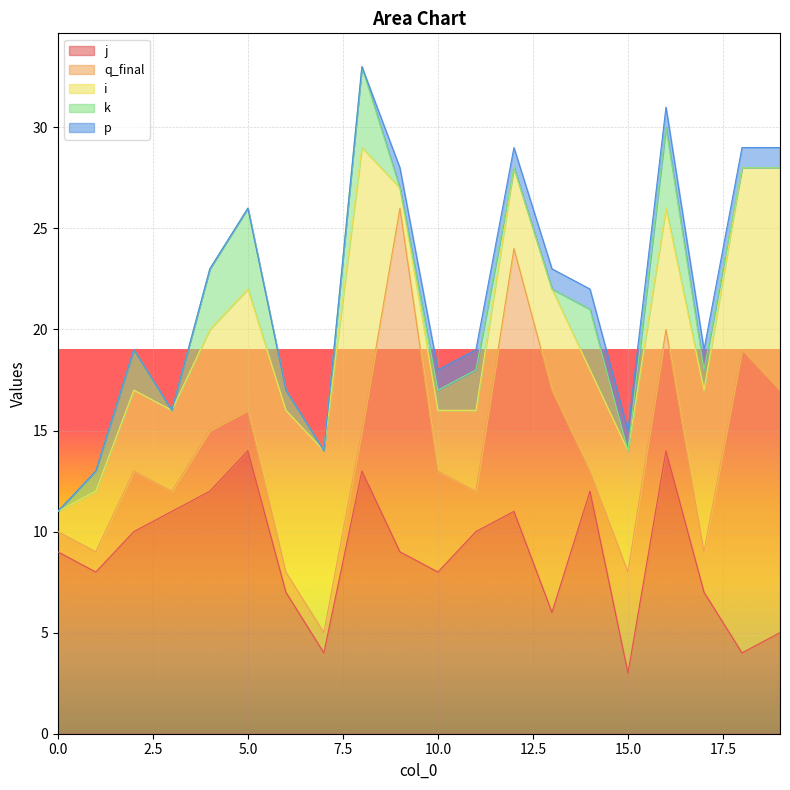

Where is the first local minimum for j?

1